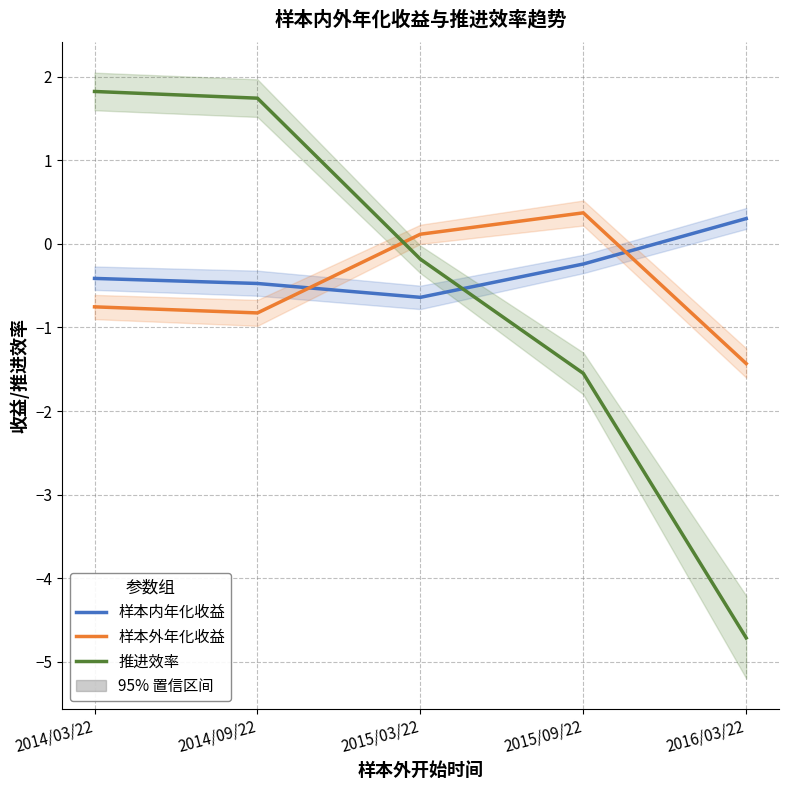

What is the value of the 推进效率 point at the 2nd from the left?

1.7